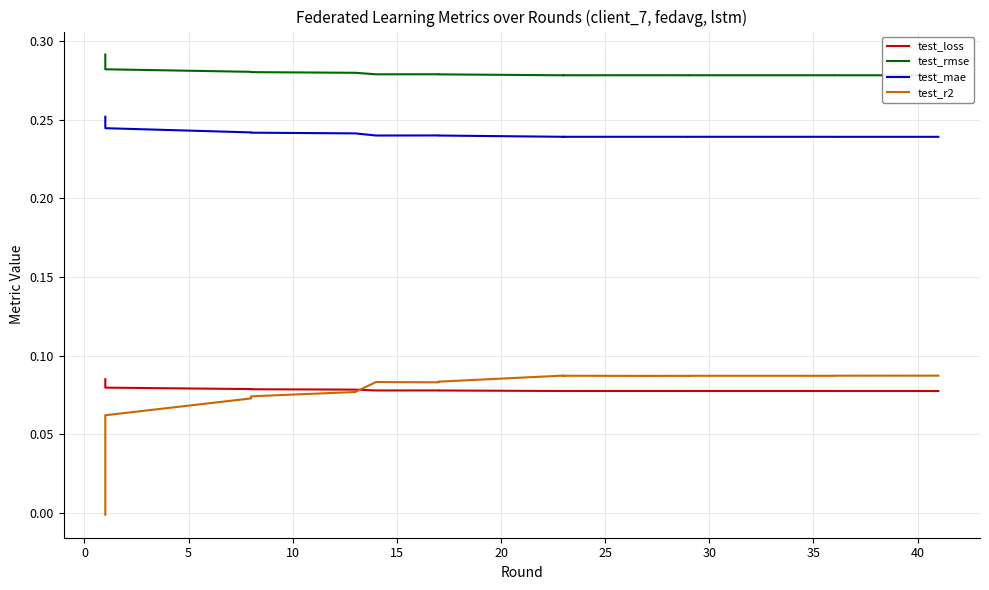

Reading left to right, transcribe all the data shown in this chart.

test_loss: 0.1	0.1	0.1	0.1	0.1	0.1	0.1	0.1	0.1	0.1	0.1	0.1	0.1	0.1	0.1	0.1	0.1	0.1	0.1	0.1
test_rmse: 0.3	0.3	0.3	0.3	0.3	0.3	0.3	0.3	0.3	0.3	0.3	0.3	0.3	0.3	0.3	0.3	0.3	0.3	0.3	0.3
test_mae: 0.3	0.3	0.2	0.2	0.2	0.2	0.2	0.2	0.2	0.2	0.2	0.2	0.2	0.2	0.2	0.2	0.2	0.2	0.2	0.2
test_r2: -0.0	0.0	0.0	0.1	0.1	0.1	0.1	0.1	0.1	0.1	0.1	0.1	0.1	0.1	0.1	0.1	0.1	0.1	0.1	0.1